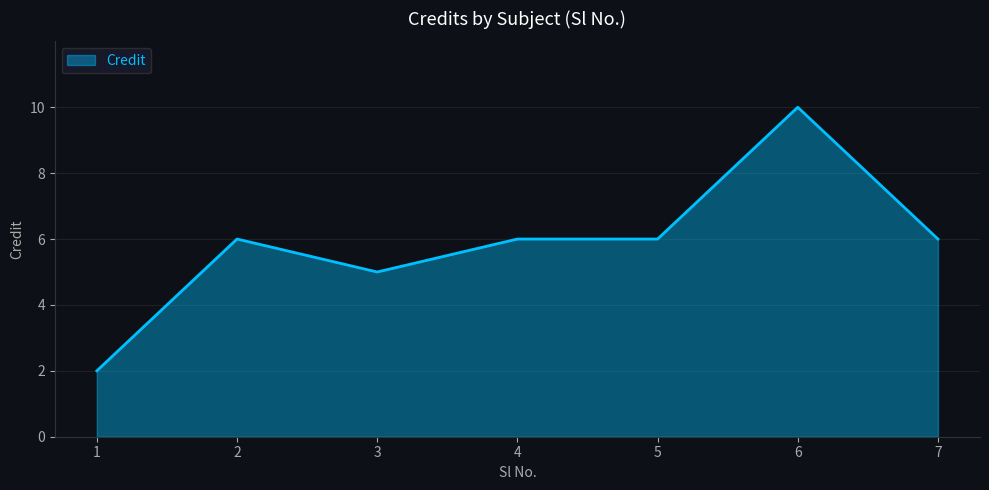

What is the difference between the maximum and second lowest values?

5